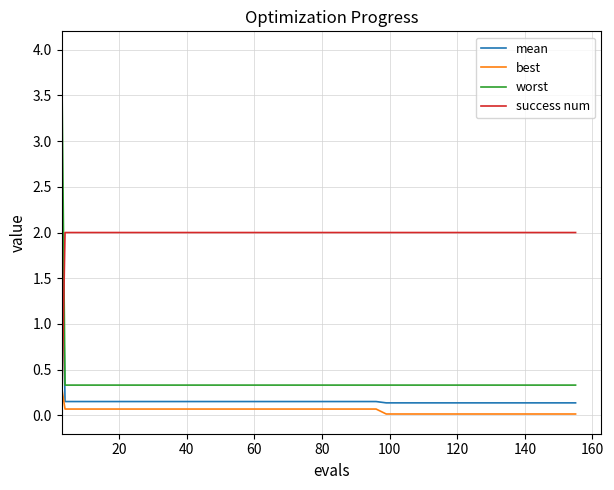

What is the greatest value displayed?

4.0